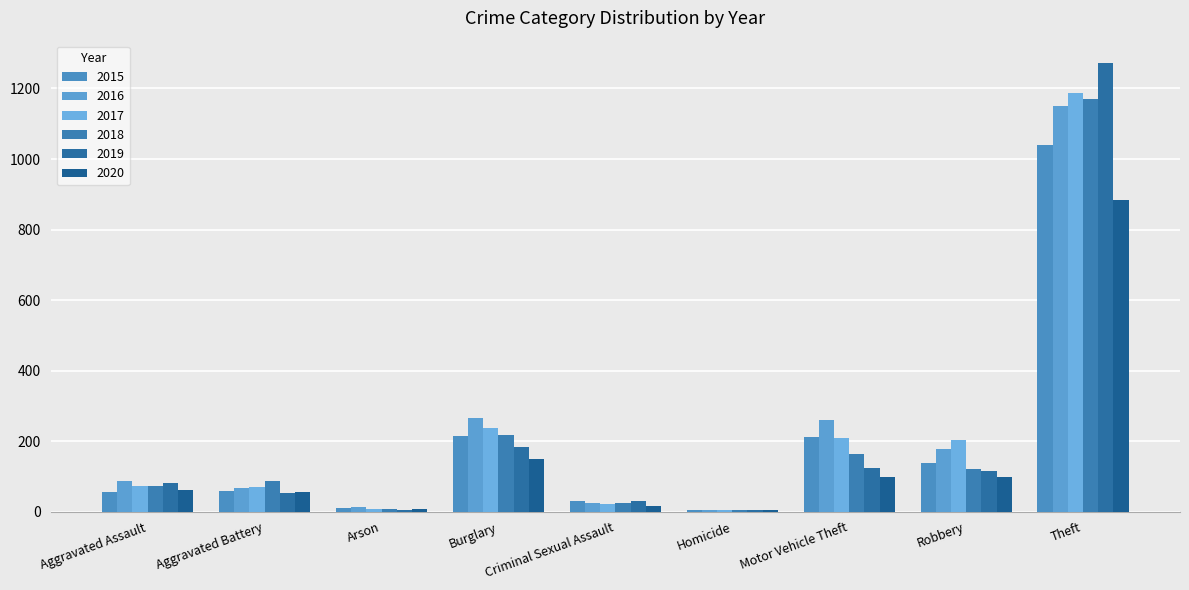

Which series has the largest total across all categories?

2016